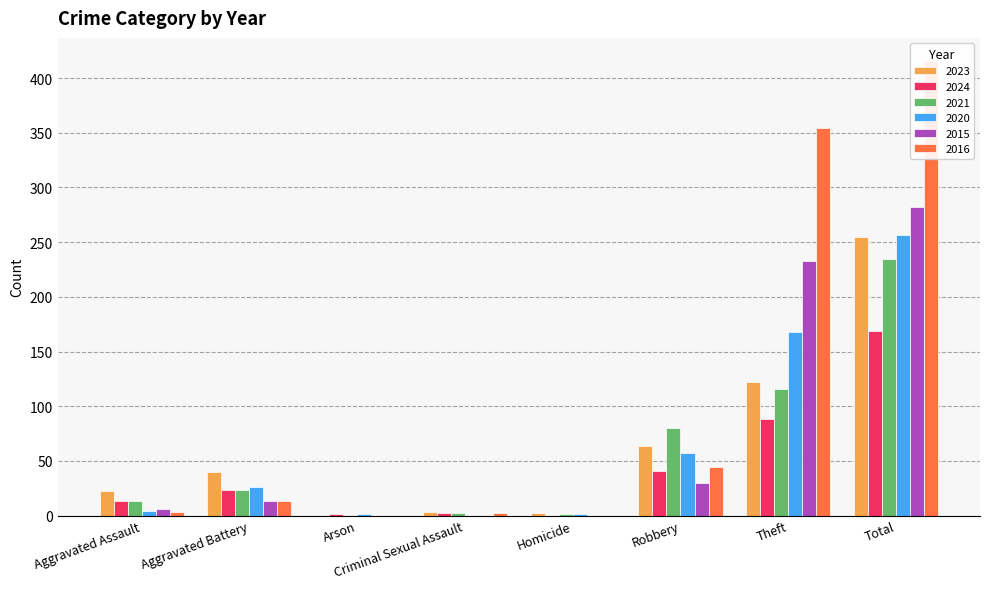

Does the chart contain stacked bars?

No